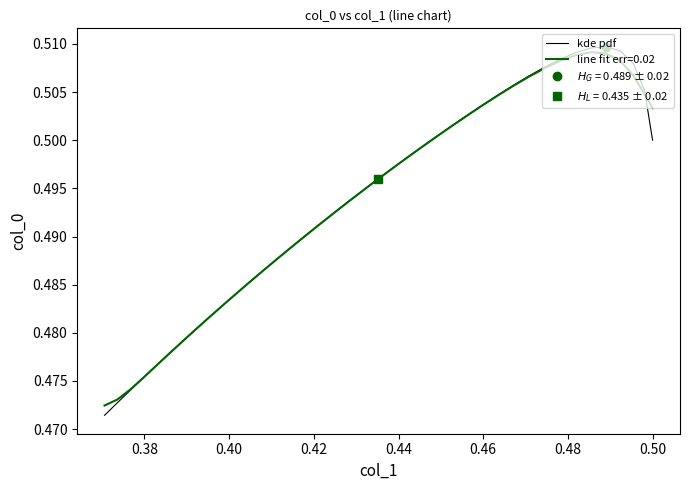

How many interior local peaks (higher than both neighbors) does the data have?

1